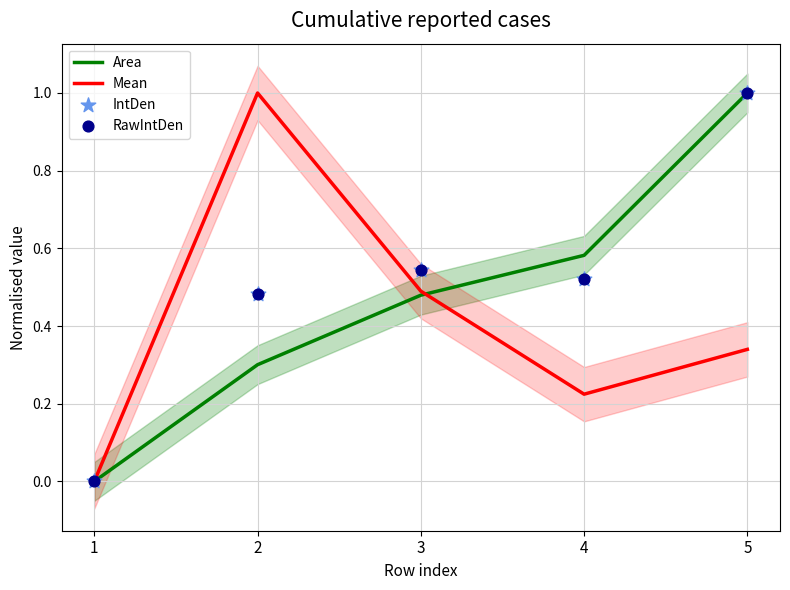

What are all the series names shown in the legend?

Area, Mean, IntDen, RawIntDen